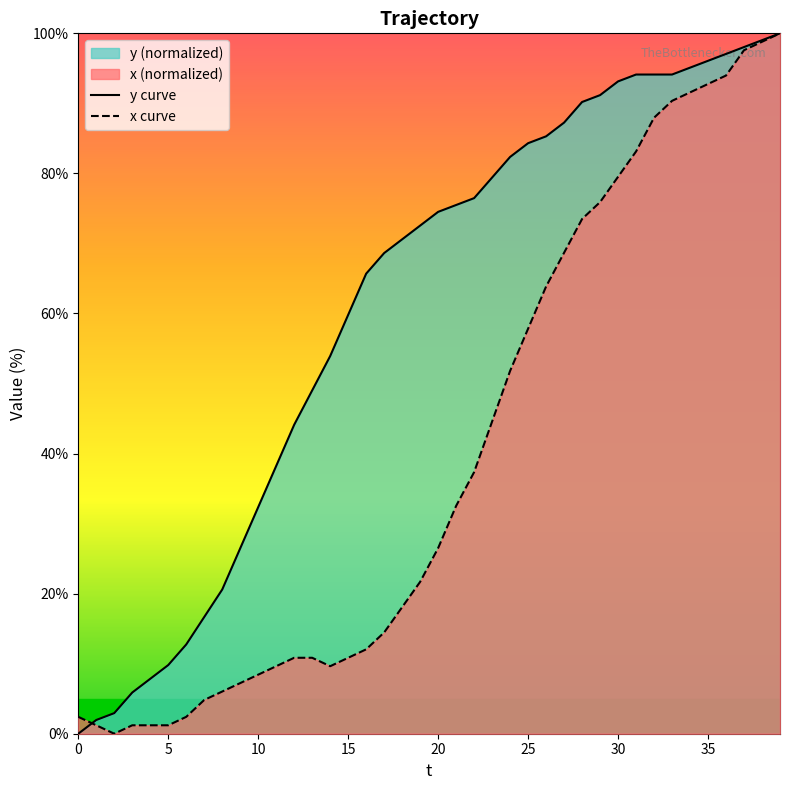

How many distinct data groups are displayed?

2